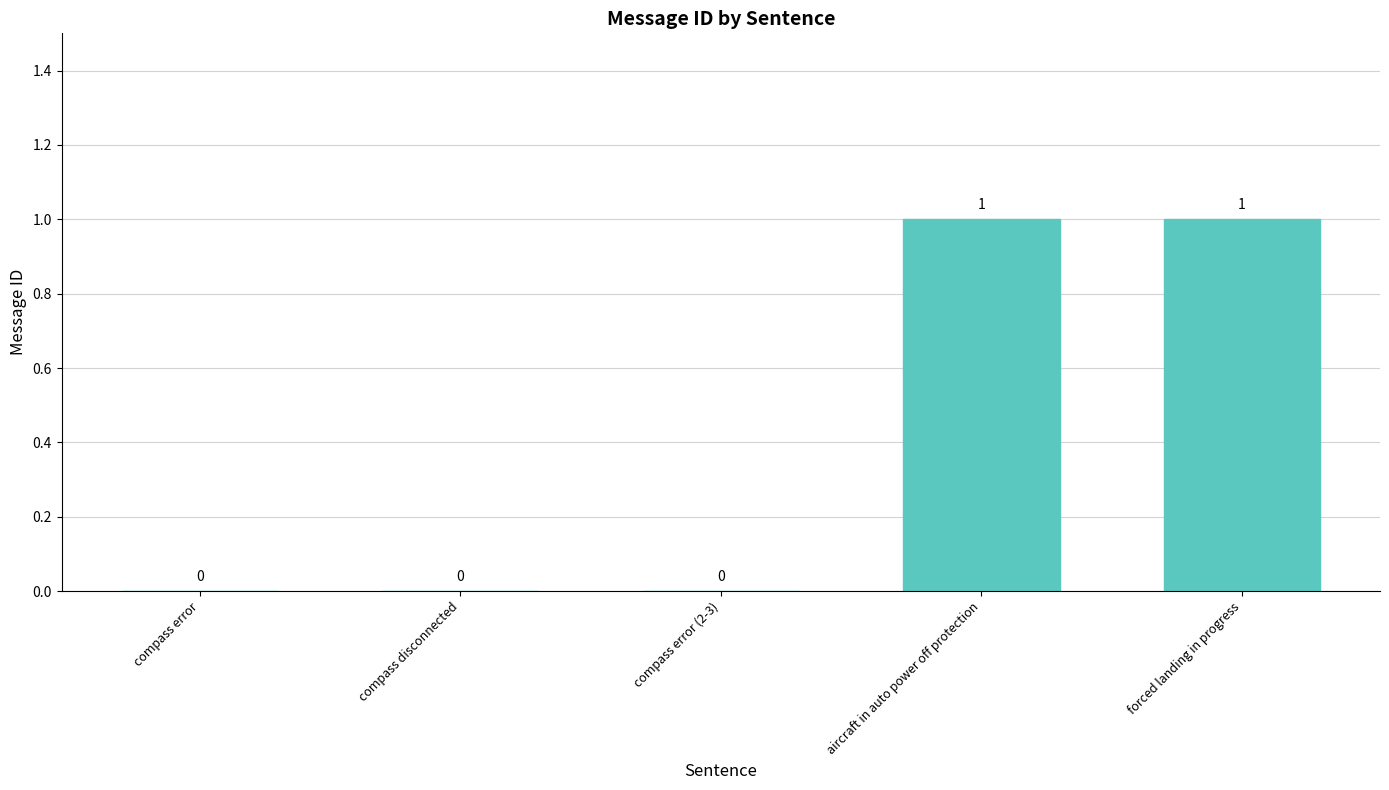

Which has a higher value, forced landing in progress or compass error?

forced landing in progress